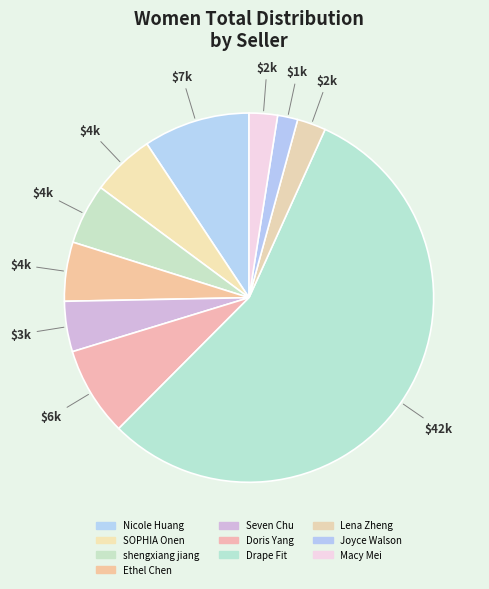

Count the number of slices in the pie.

10